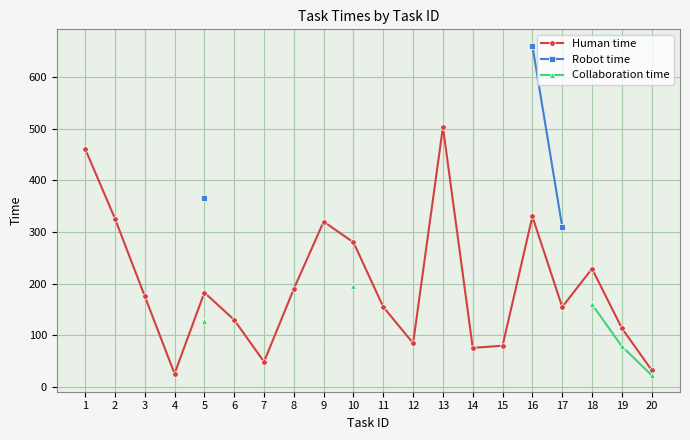

How many data points in Human time are less than 176?

10